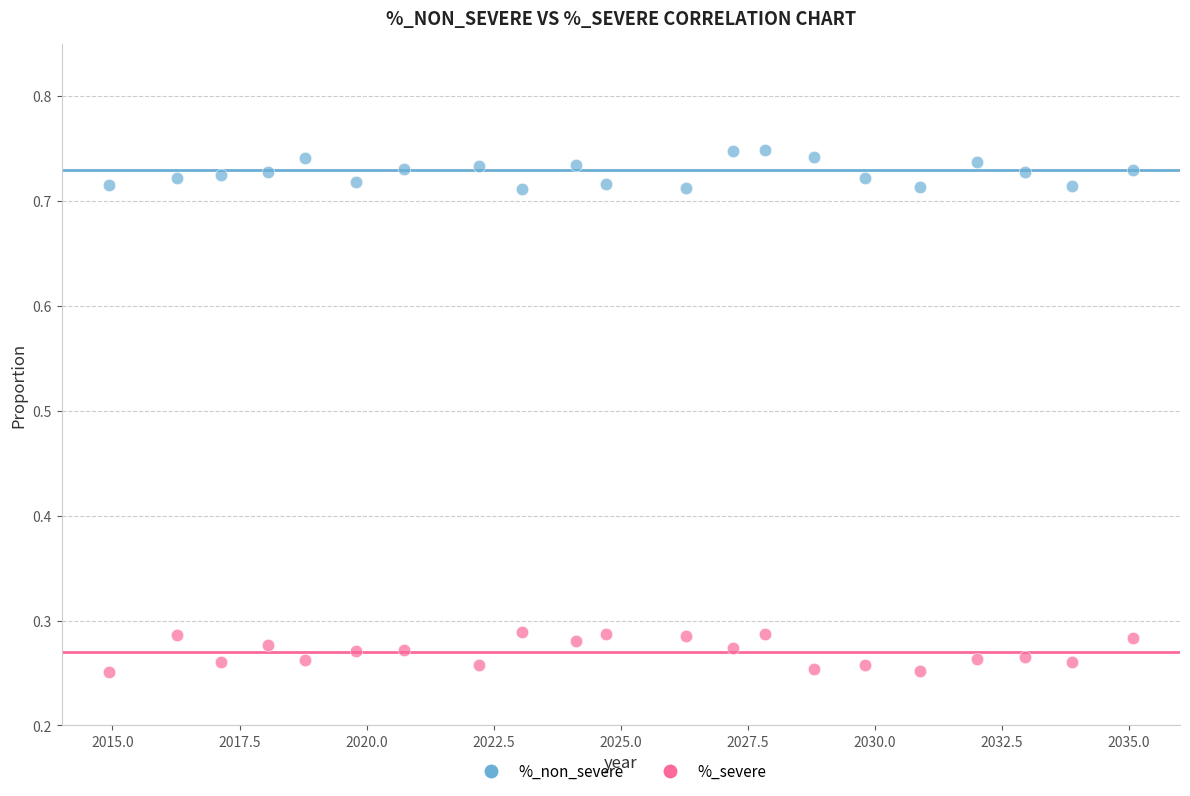

What are all the series names shown in the legend?

%_non_severe, %_severe